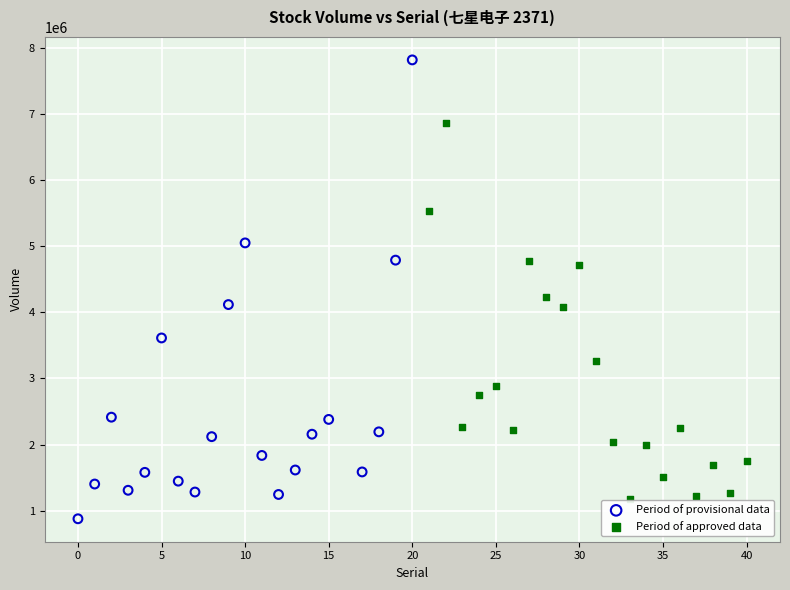

Which series has the widest spread of Y values?

Period of provisional data